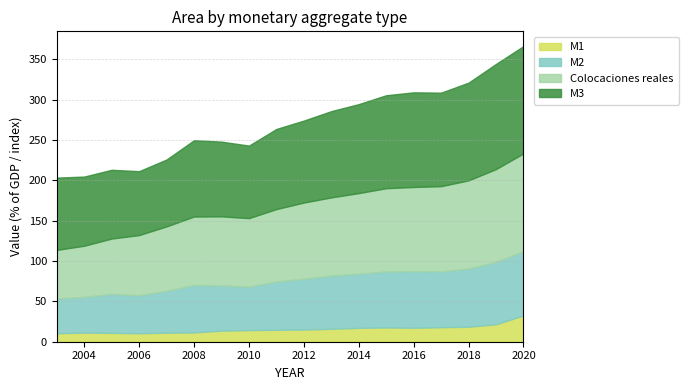

Where does the Colocaciones reales series first go above 94?

2012